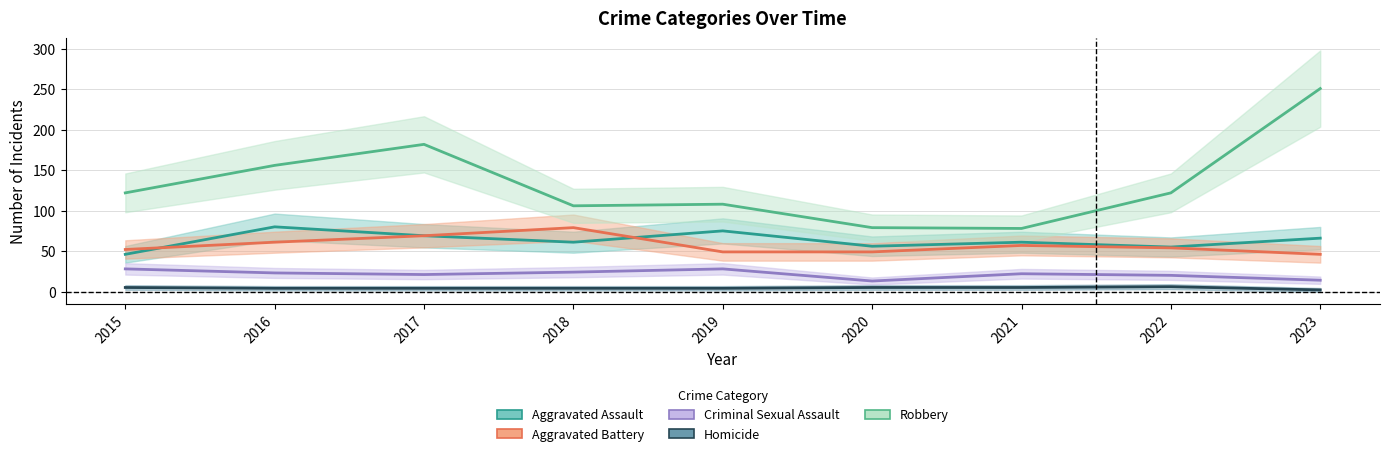

Rank the series by their maximum value, from lowest to highest.

Homicide, Criminal Sexual Assault, Aggravated Battery, Aggravated Assault, Robbery